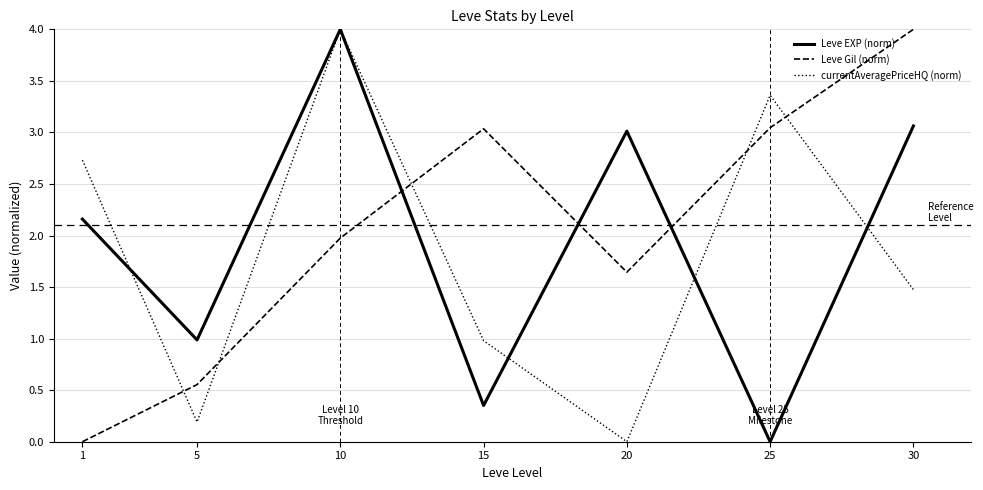

True or false: Leve Gil (norm) has a value of 0.0 at 1.

True